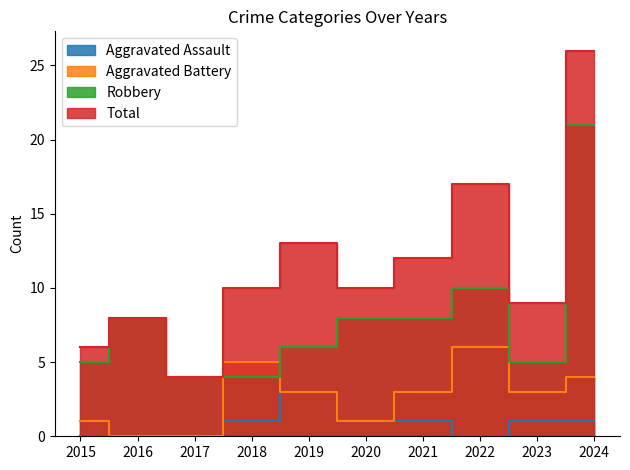

What is the difference between the second highest and minimum values in the Aggravated Battery series?

5